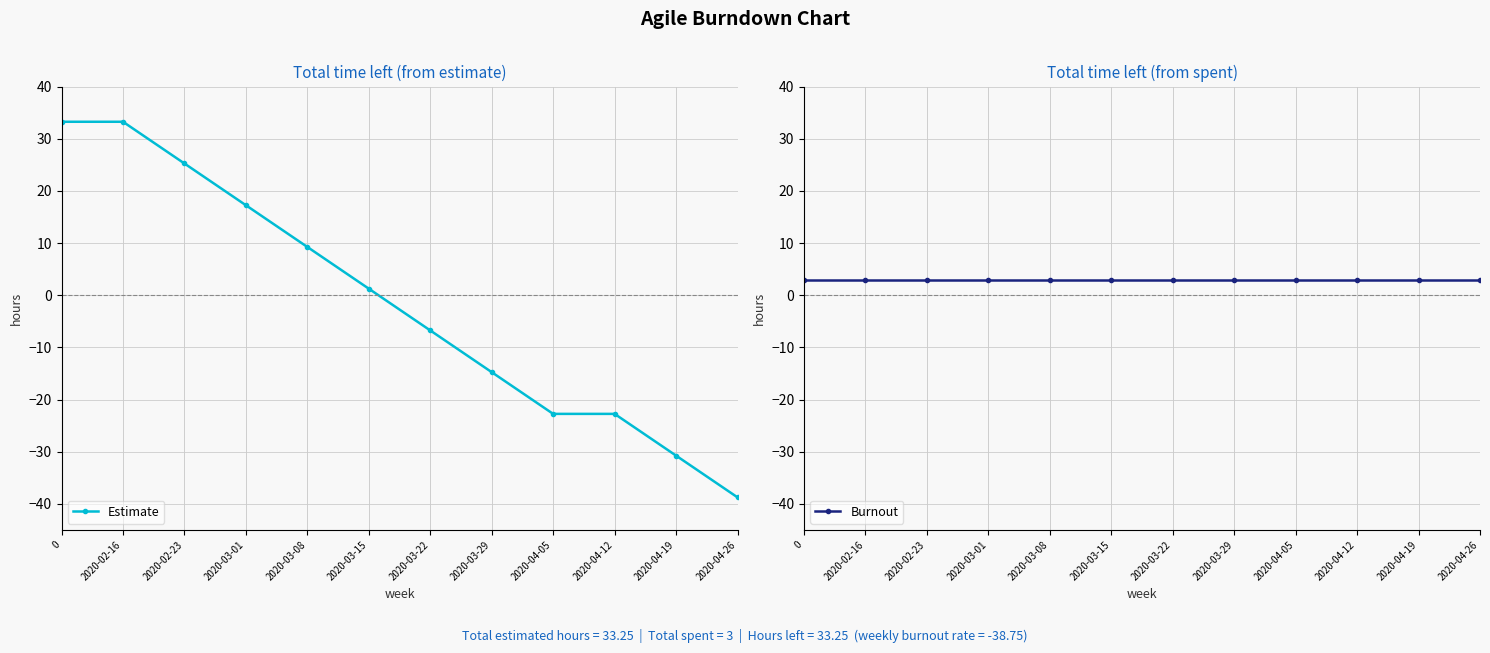

Rank the categories by Estimate value from highest to lowest.

0, 2020-02-16, 2020-02-23, 2020-03-01, 2020-03-08, 2020-03-15, 2020-03-22, 2020-03-29, 2020-04-05, 2020-04-12, 2020-04-19, 2020-04-26